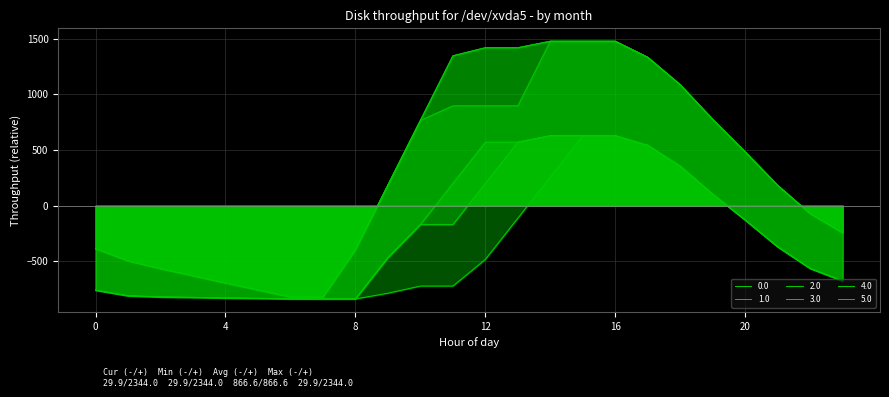

How many values in 1.0 are below zero?

16